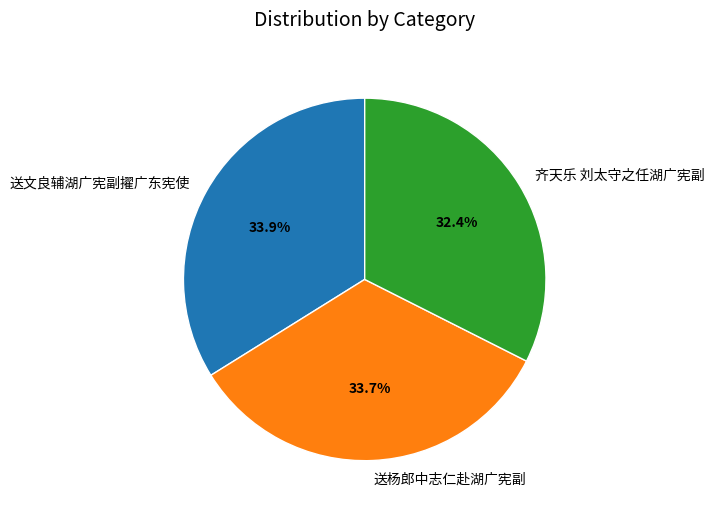

What percentage is the 送文良辅湖广宪副擢广东宪使 slice, to the nearest percent?

34%